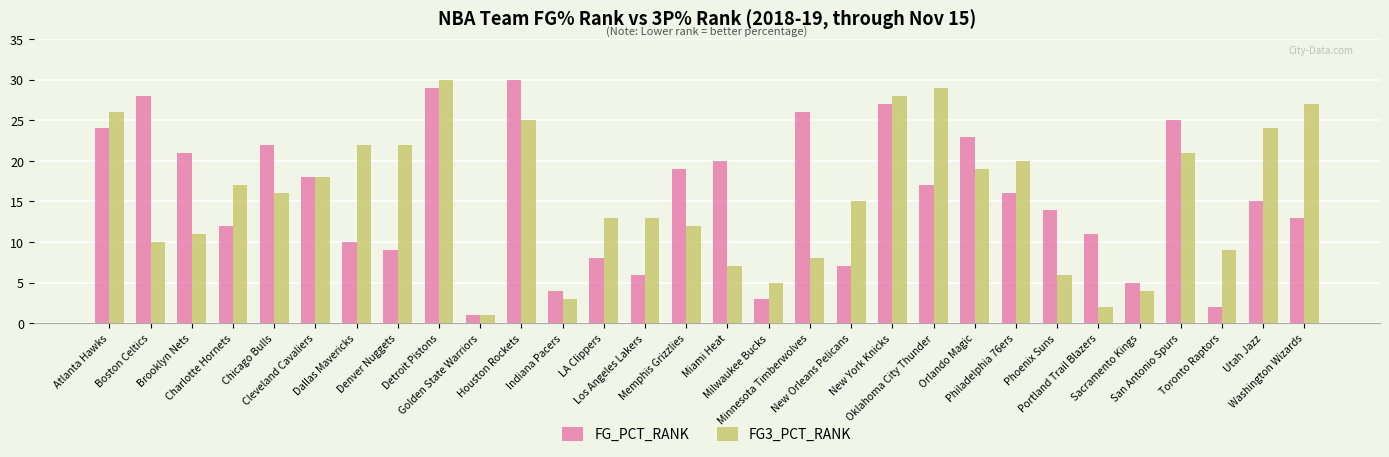

What position from the right is Phoenix Suns?

7